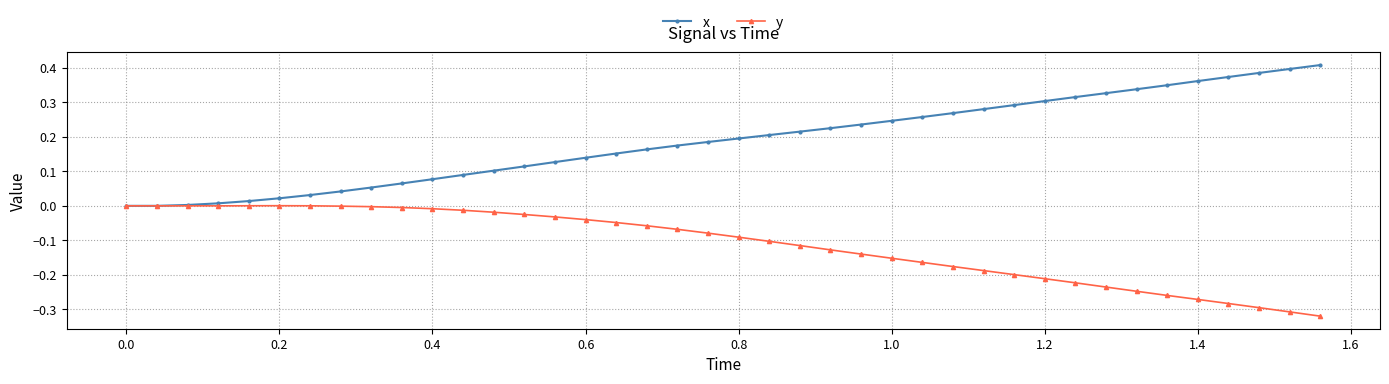

Does the chart have visible grid lines?

Yes